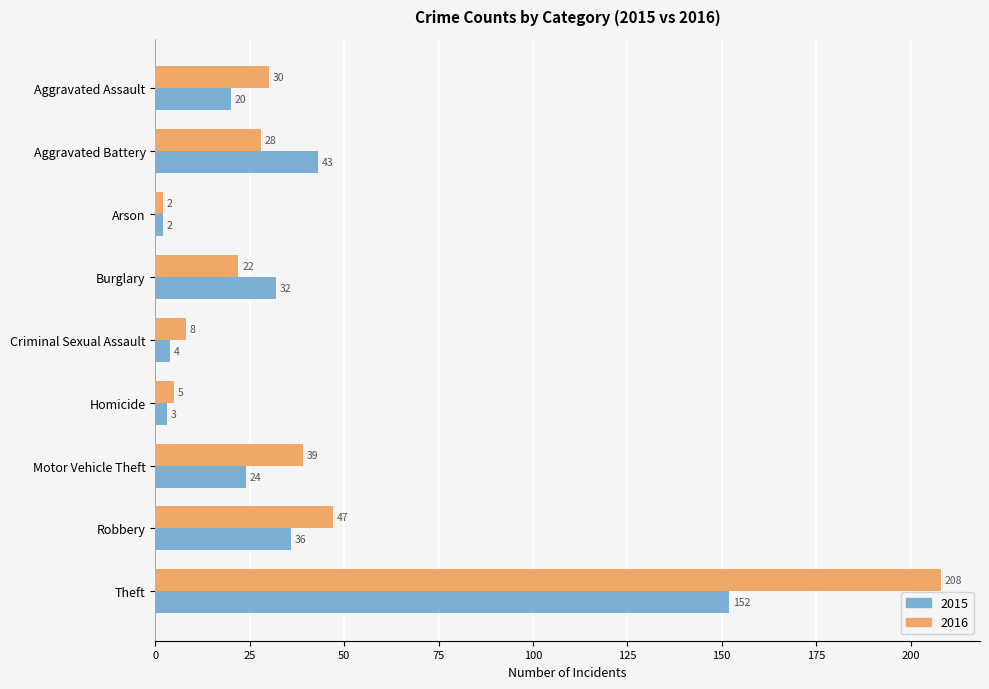

Read the 2016 value at Criminal Sexual Assault.

8